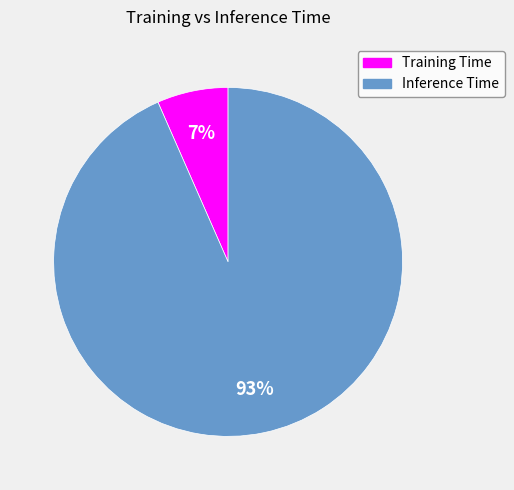

To the nearest percent, what is the combined percentage of Training Time and Inference Time?

100%